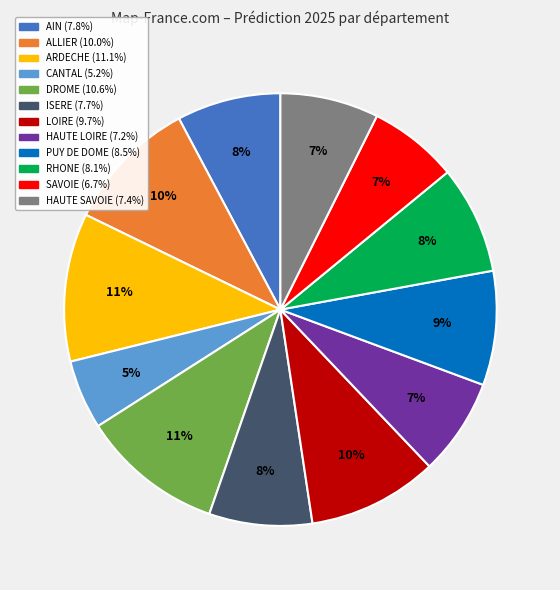

How many segments does this pie chart have?

12